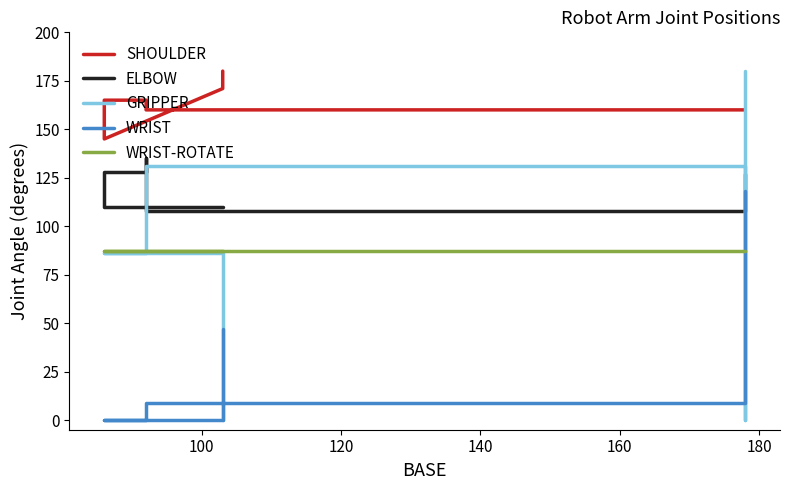

Which series has the largest total across all categories?

SHOULDER